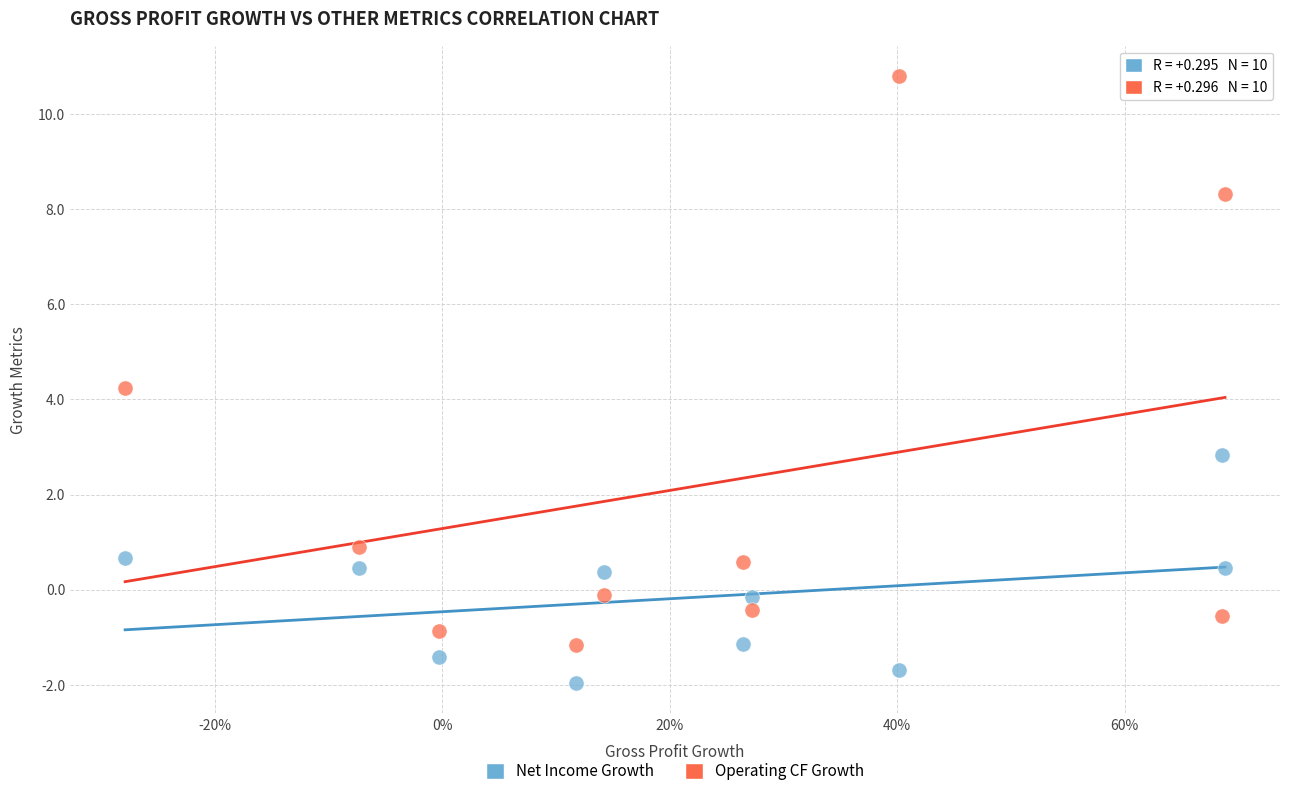

Which series contains the highest Y value?

Operating CF Growth